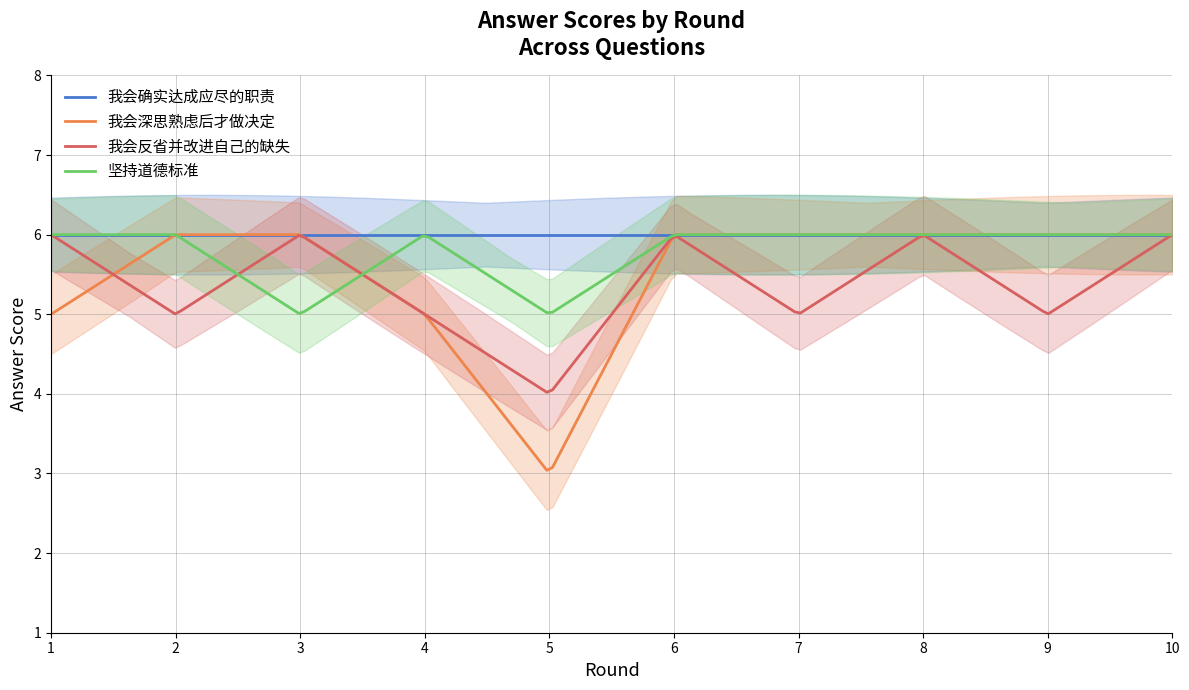

Which series ends up on top after the final intersection of 我会深思熟虑后才做决定 and 我会反省并改进自己的缺失?

我会深思熟虑后才做决定